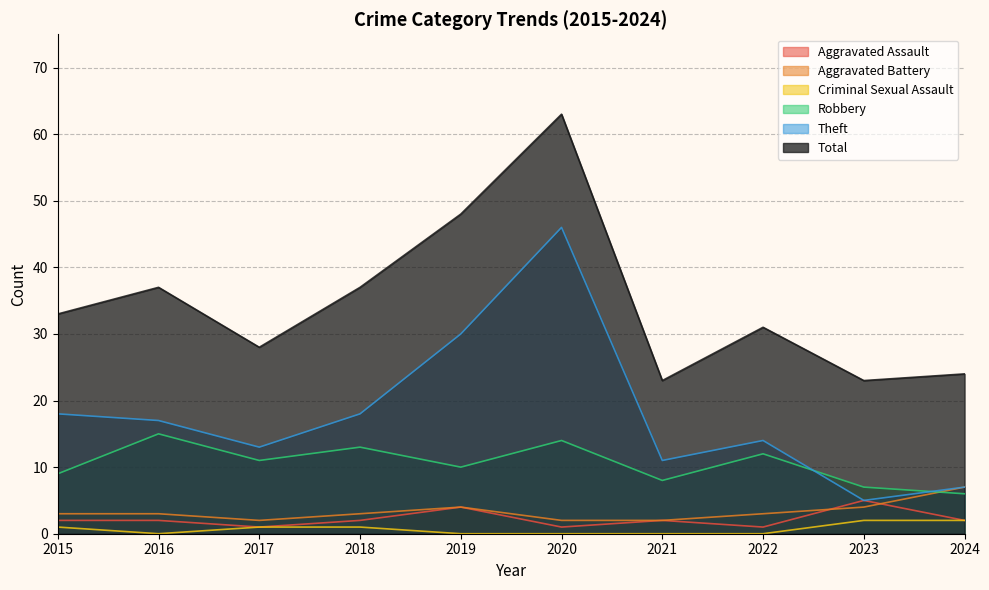

Does the chart have visible grid lines?

Yes